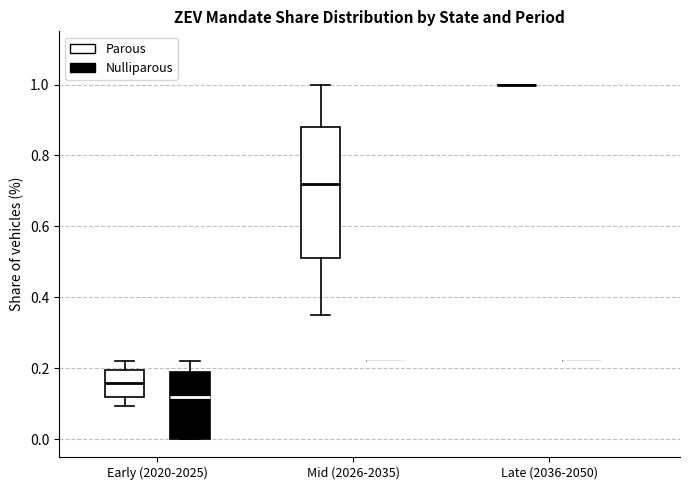

Reading left to right, transcribe this box plot: for each box, give where its median line is, the range the box spans, and where its two whiskers end, as read against the y-axis. The values are not printed on the chart, so give them approximately, as read against the axis.

Early (2020-2025) (Parous): median 0.16, box 0.12 to 0.20, whiskers 0.10 to 0.22
Early (2020-2025) (Nulliparous): median 0.12, box 0.00 to 0.18, whiskers 0.00 to 0.22
Mid (2026-2035) (Parous): median 0.72, box 0.52 to 0.88, whiskers 0.36 to 1.00
Mid (2026-2035) (Nulliparous): box collapsed to a line at 0.22, whiskers 0.22 to 0.22
Late (2036-2050) (Parous): box collapsed to a line at 1.00, whiskers 1.00 to 1.00
Late (2036-2050) (Nulliparous): box collapsed to a line at 0.22, whiskers 0.22 to 0.22